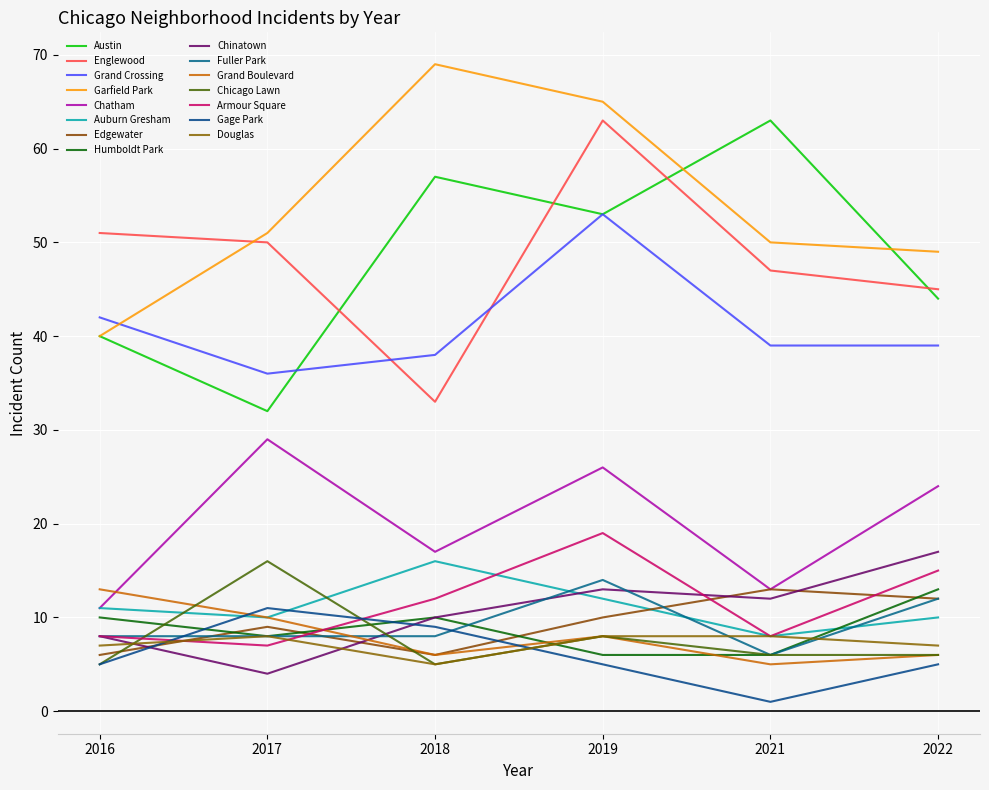

At how many categories does at least one series exceed 15?

6